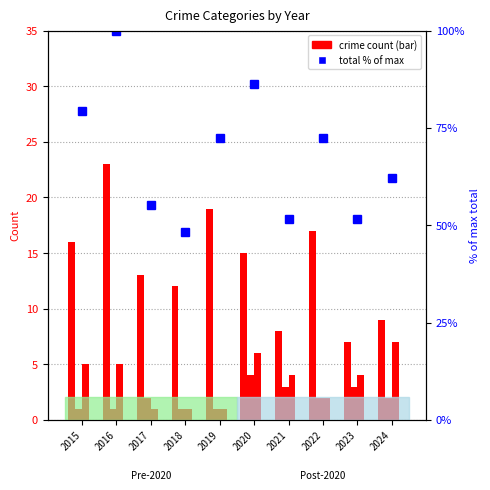

Between 2020 and 2022, which series saw the biggest shift?

Total (normalized %)